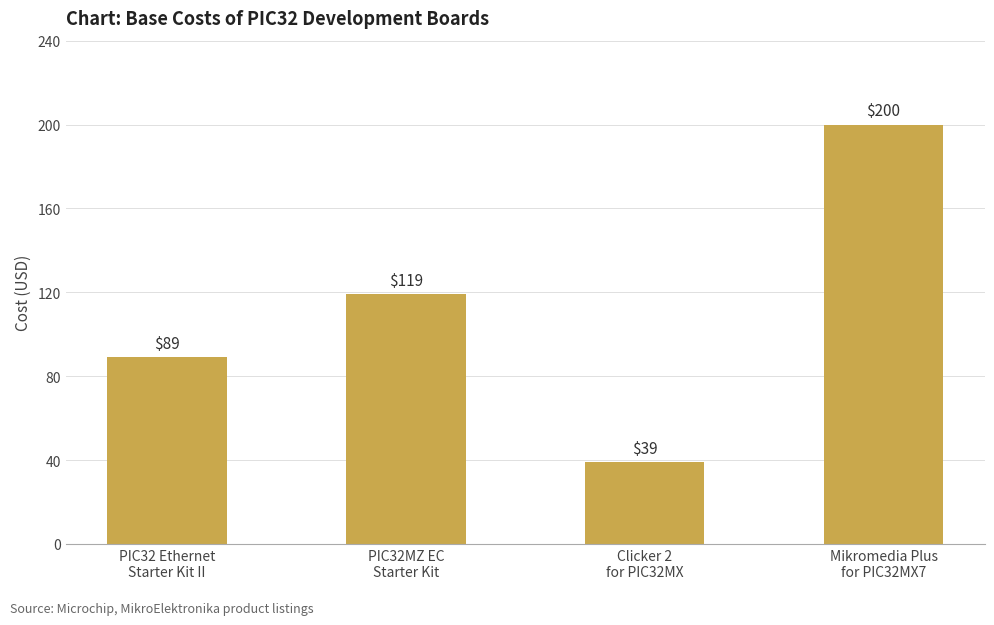

How many series are shown in this chart?

1